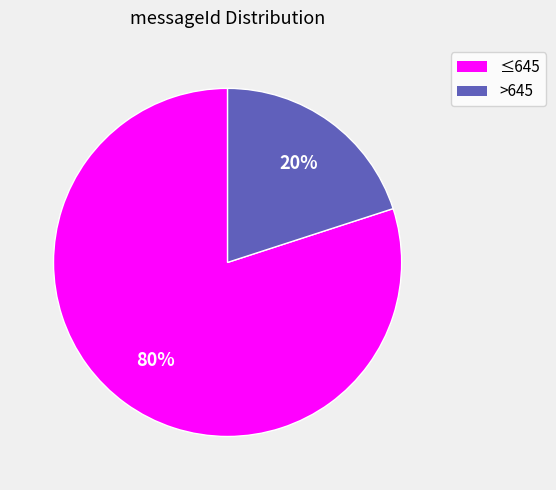

Does any single category account for the majority?

Yes